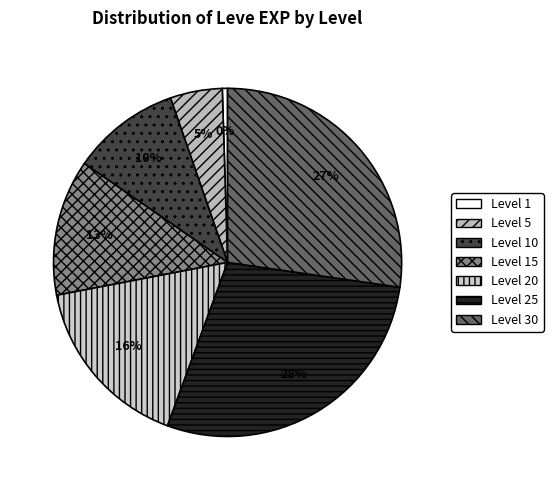

Count the number of slices in the pie.

7